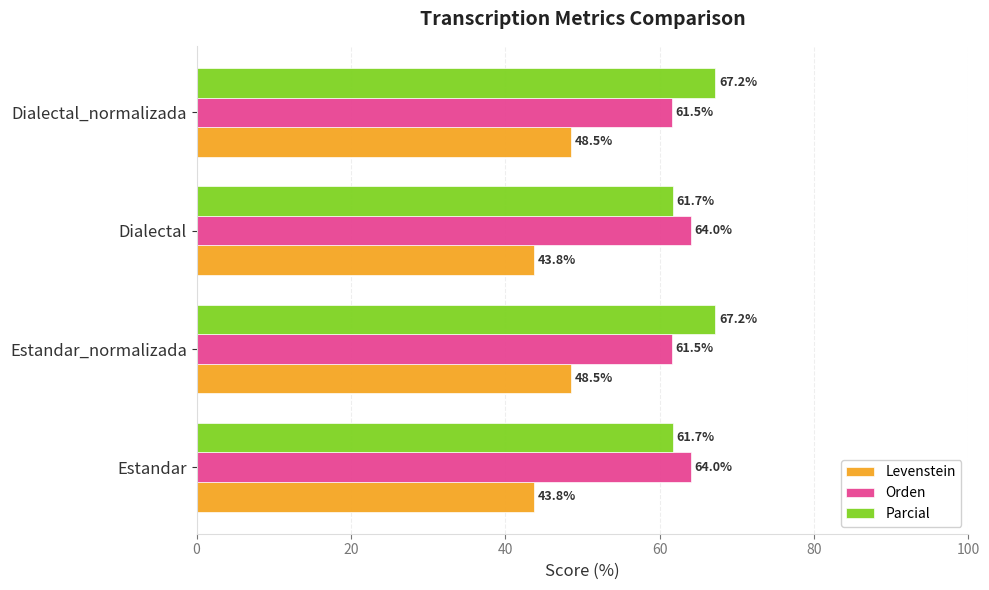

Read the Orden value at Dialectal.

64.0